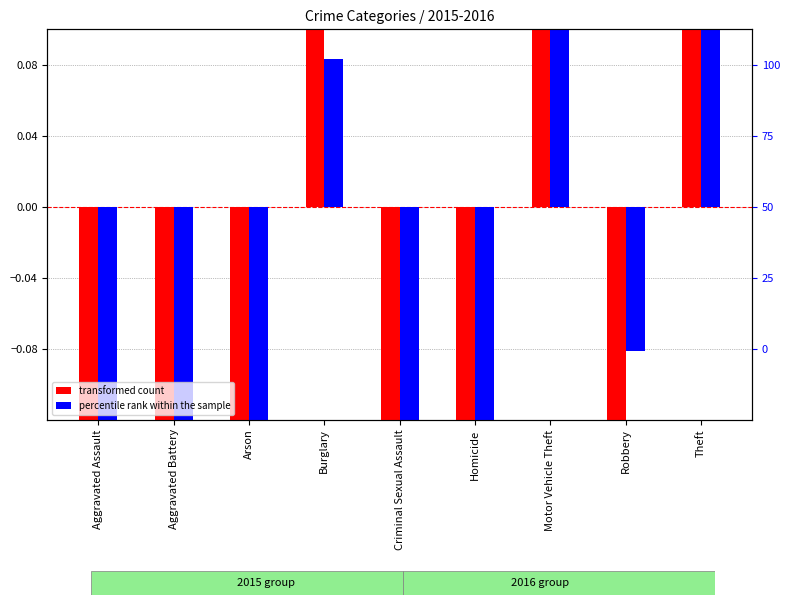

How many bars are there in each group?

2